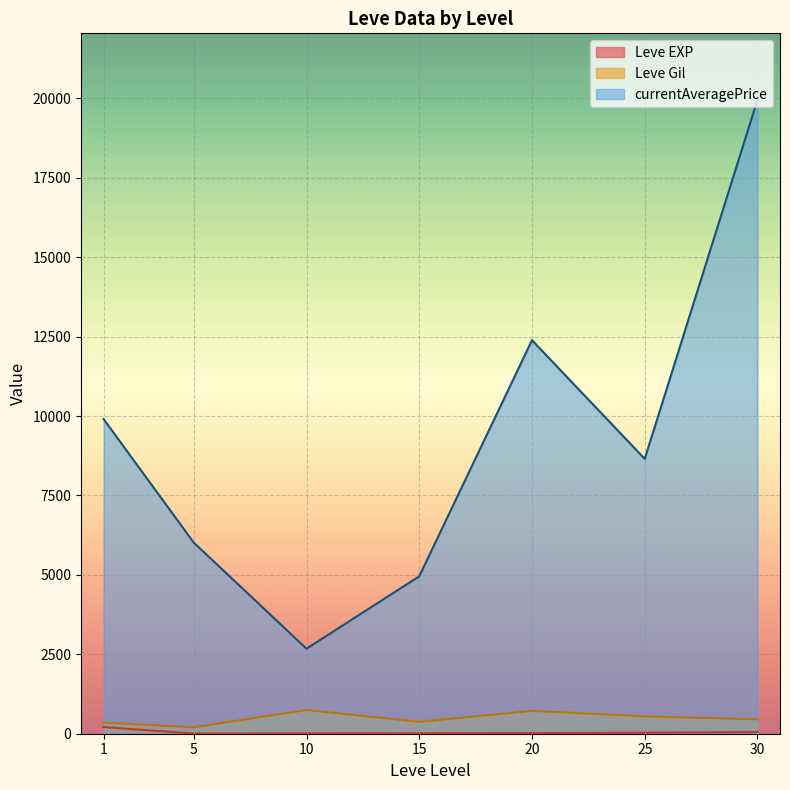

Is it true that Leve EXP equals 5 at 25?

False